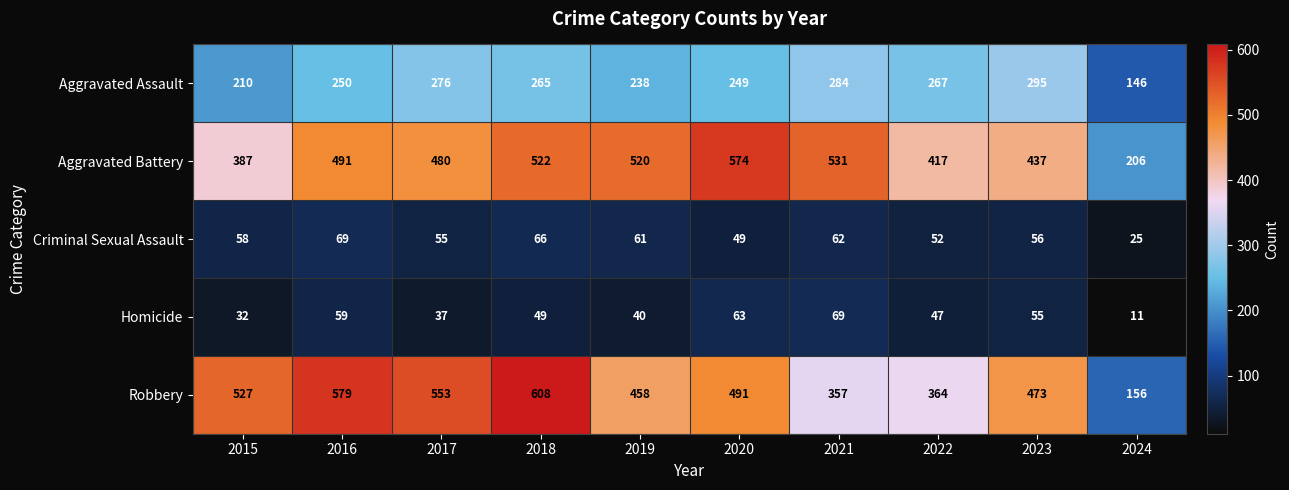

True or false: Aggravated Assault has a value of 73 at 2015.

False